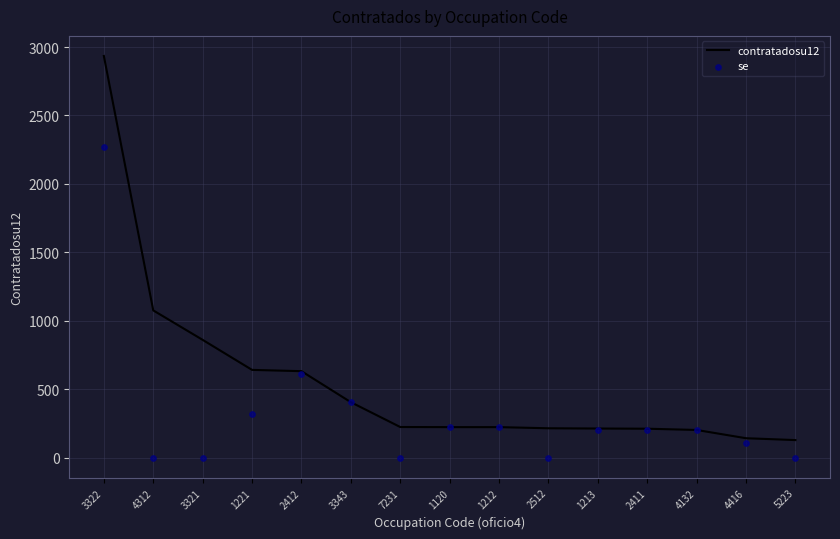

What are all the series names shown in the legend?

contratadosu12, se